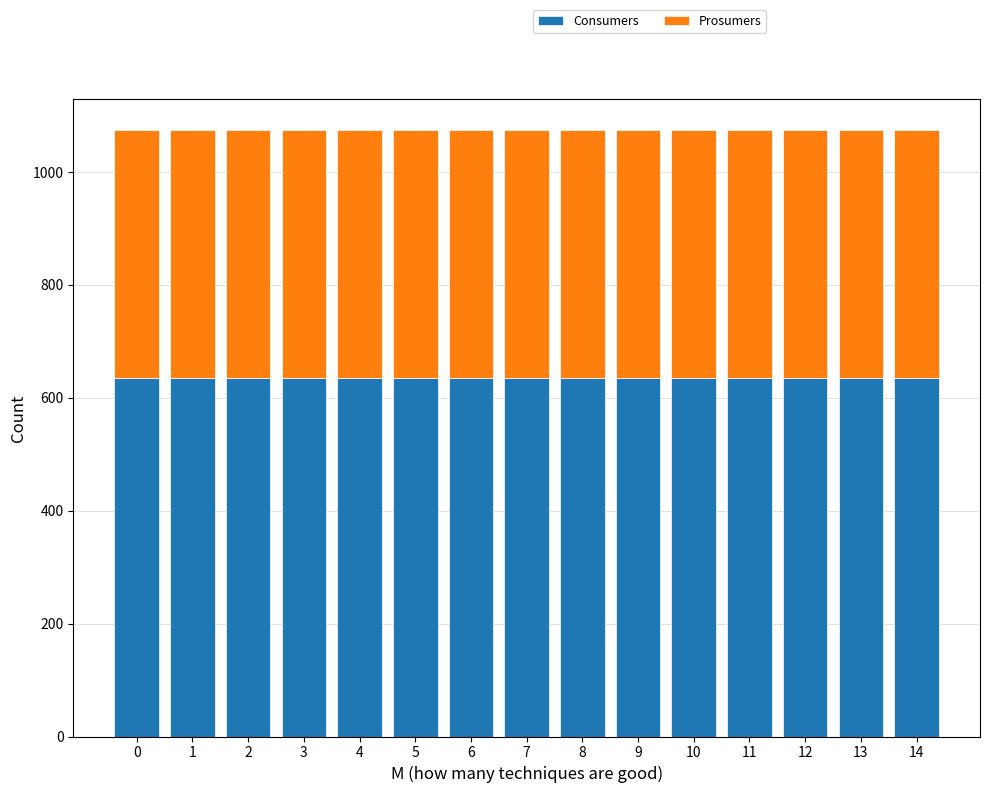

What is the maximum value for Consumers?

635